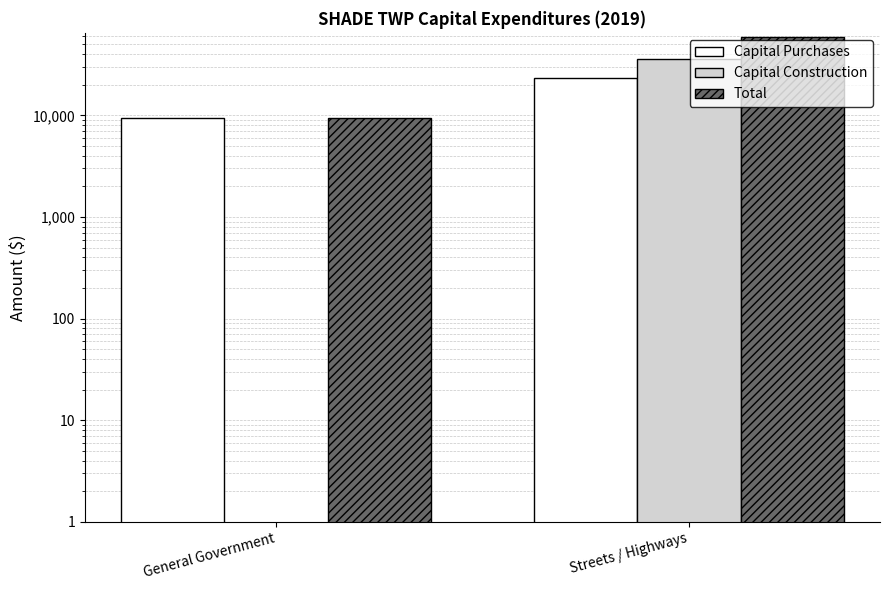

What is the difference between the maximum and minimum values in the Total series?

49759